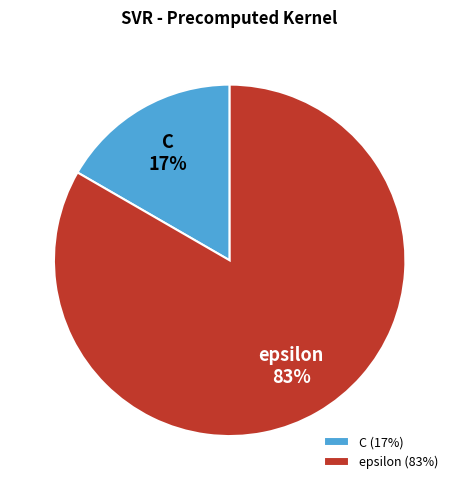

Does C account for over 50% of the chart?

No